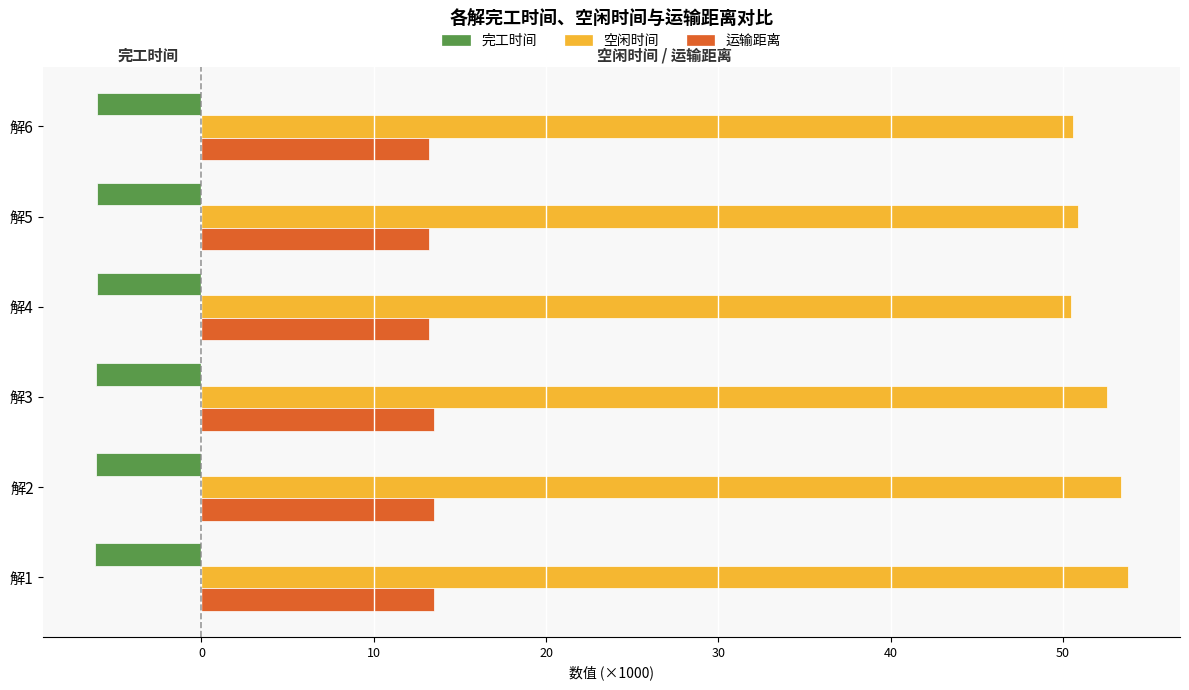

How many distinct data groups are displayed?

3